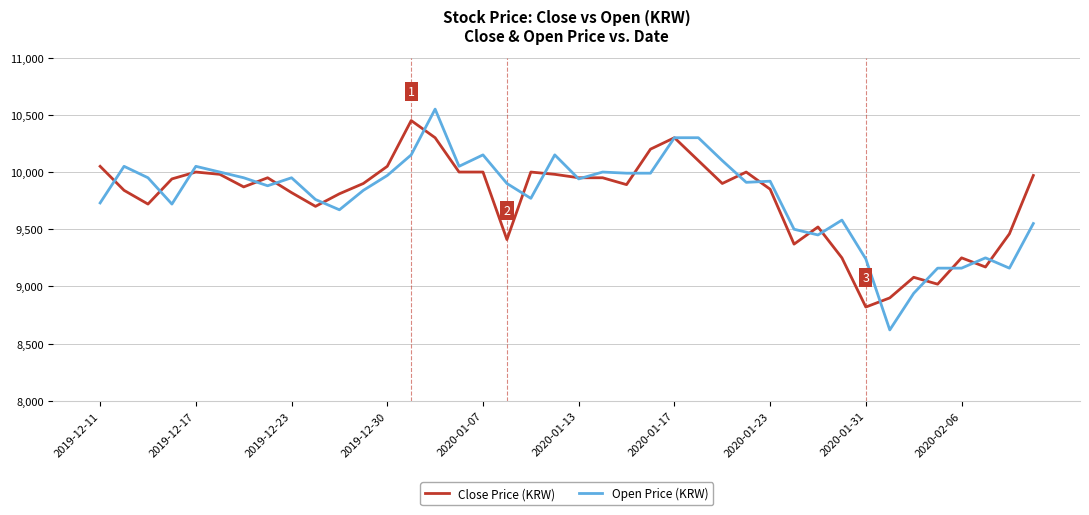

What are all the series names shown in the legend?

Close Price (KRW), Open Price (KRW)